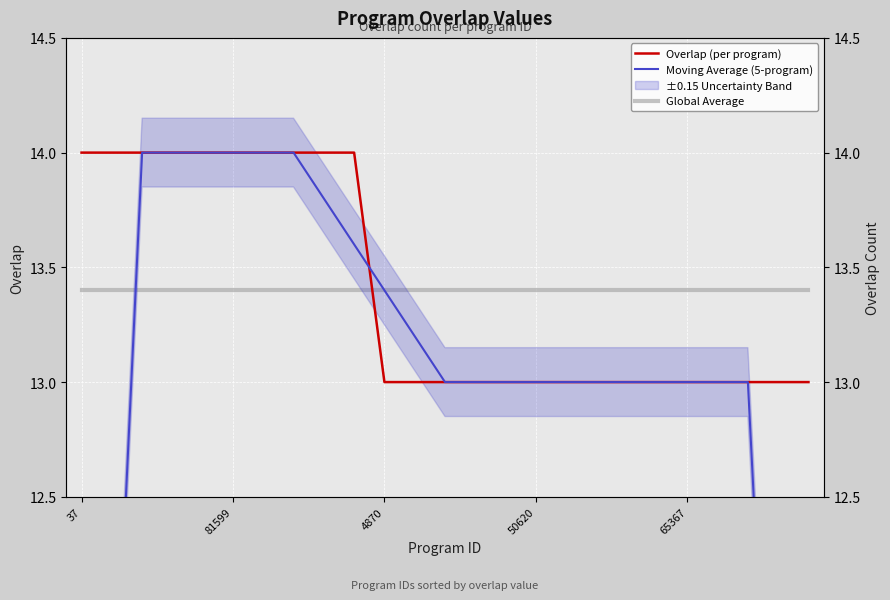

Which series changed the most between 9 and 22?

Overlap (per program)